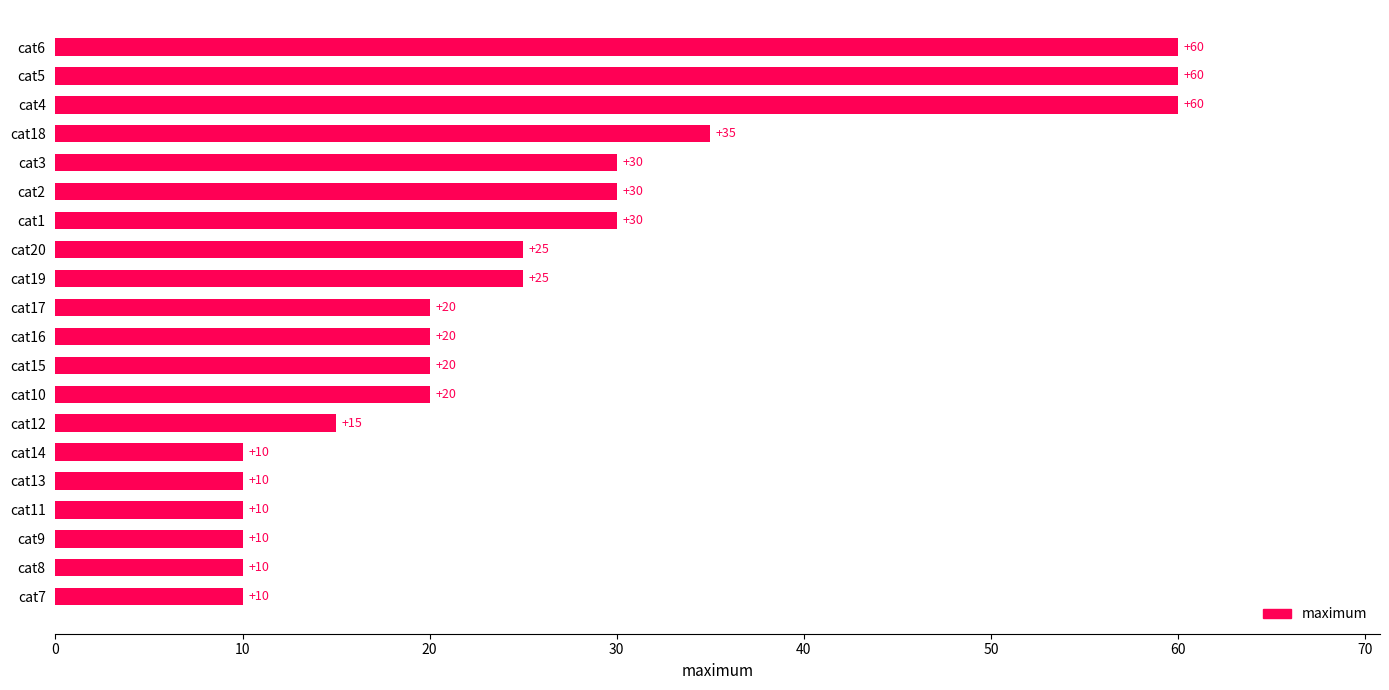

What is the ratio of the value at cat5 to the value at cat4?

1.0